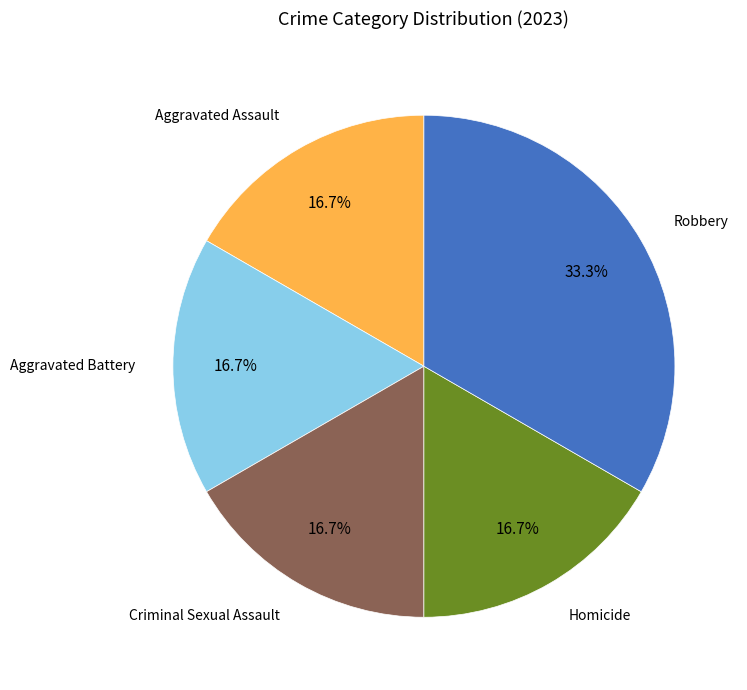

True or false: Robbery accounts for 47% of the total.

False